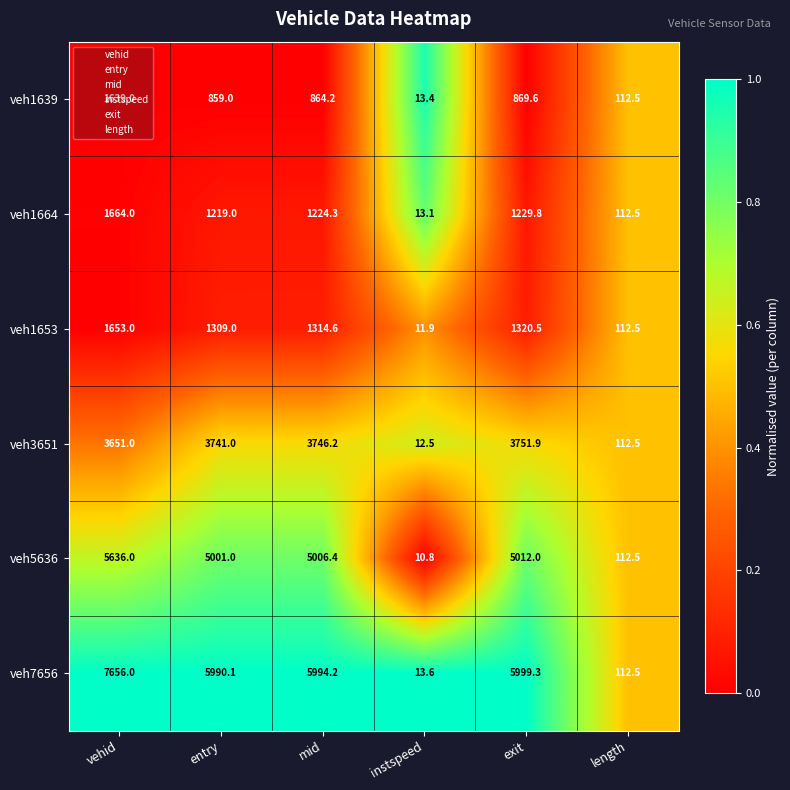

Rank the series by their maximum value, from highest to lowest.

veh7656, veh5636, veh3651, veh1664, veh1653, veh1639